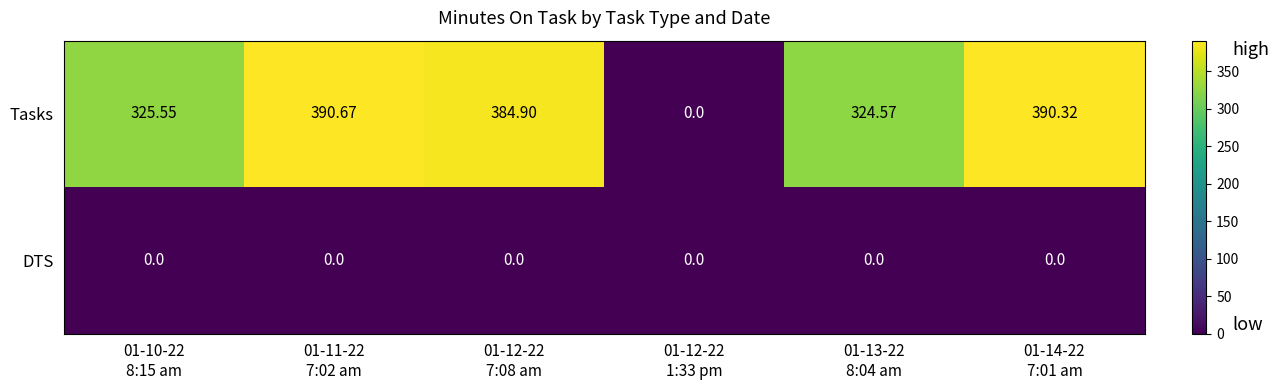

Which series has the largest total across all categories?

Tasks